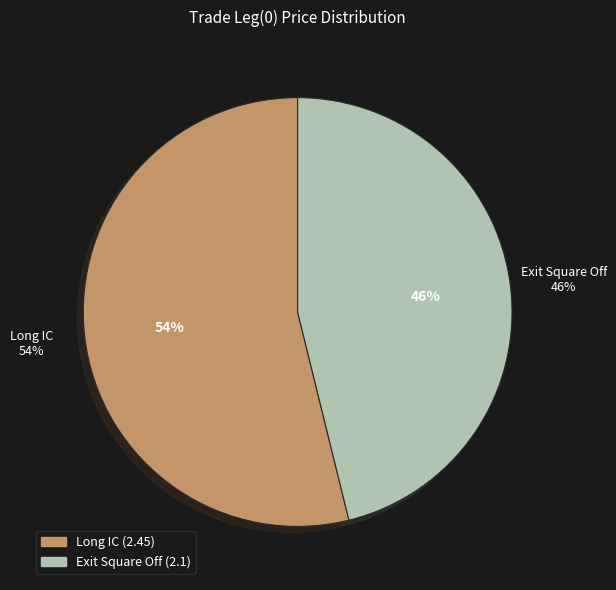

Which slice represents more than half of the pie?

Long IC